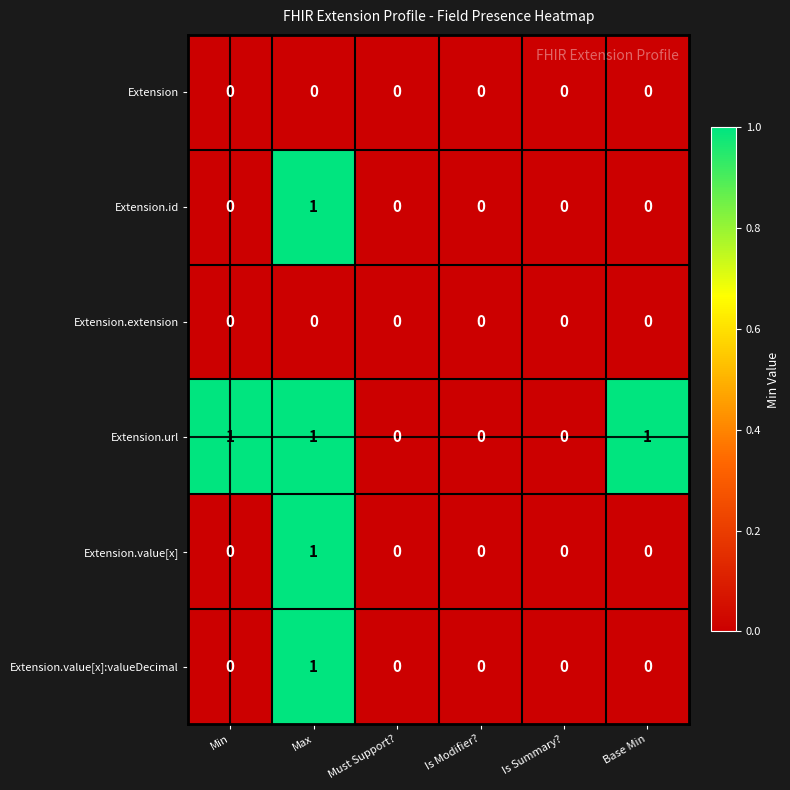

How many data points does each series have?

6